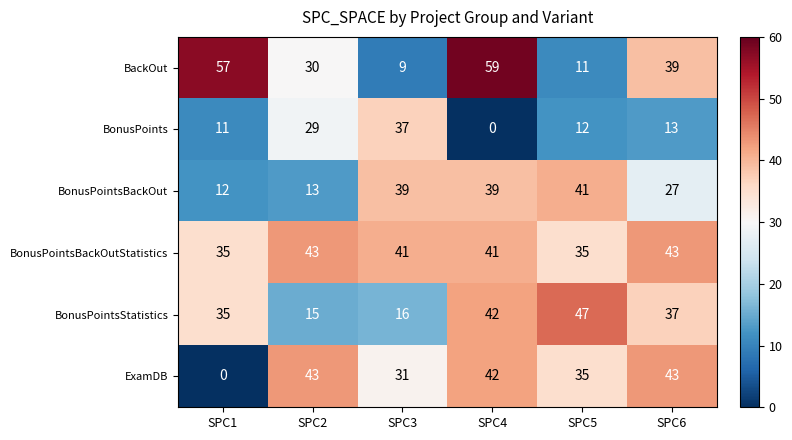

What is the average value of the ExamDB series?

32